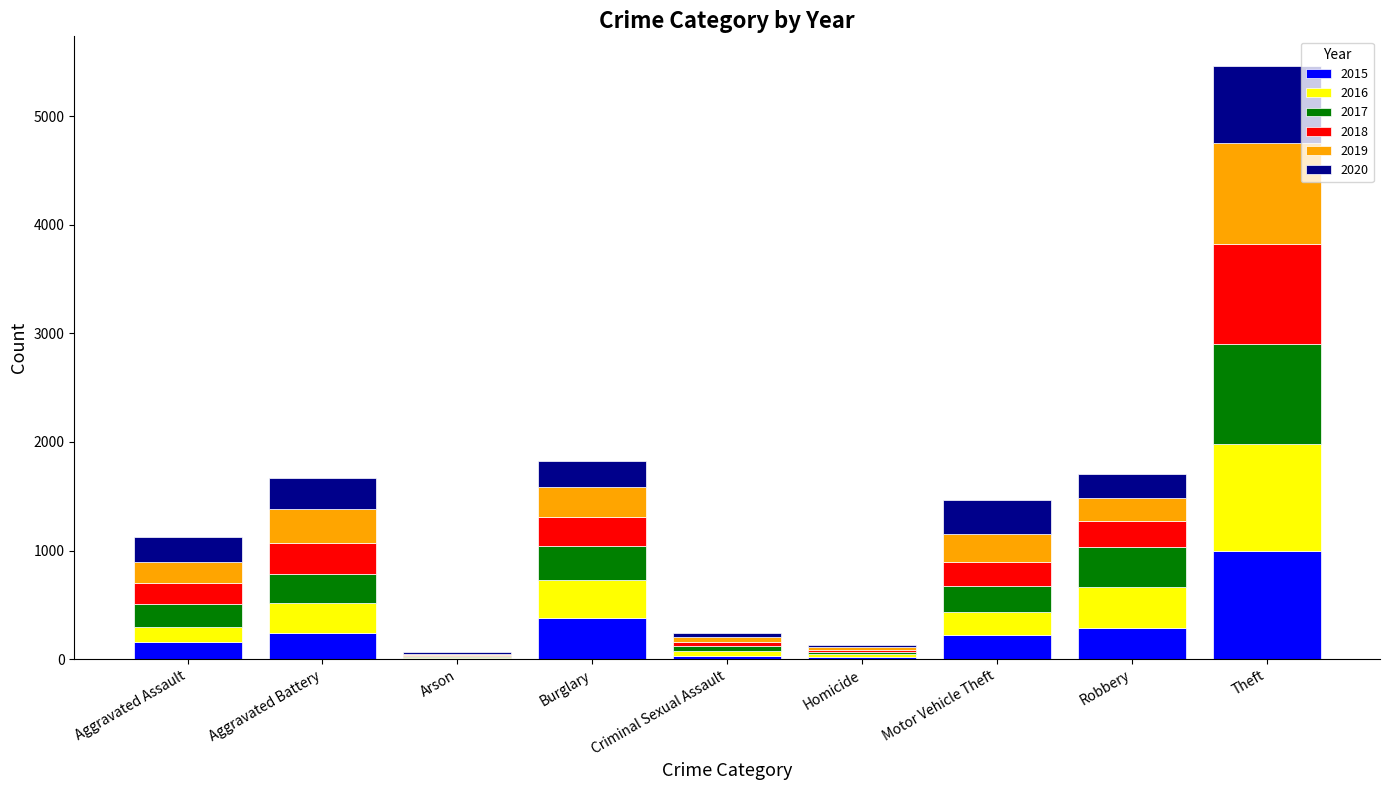

True or false: 2015 has a value of 154 at Aggravated Assault.

True